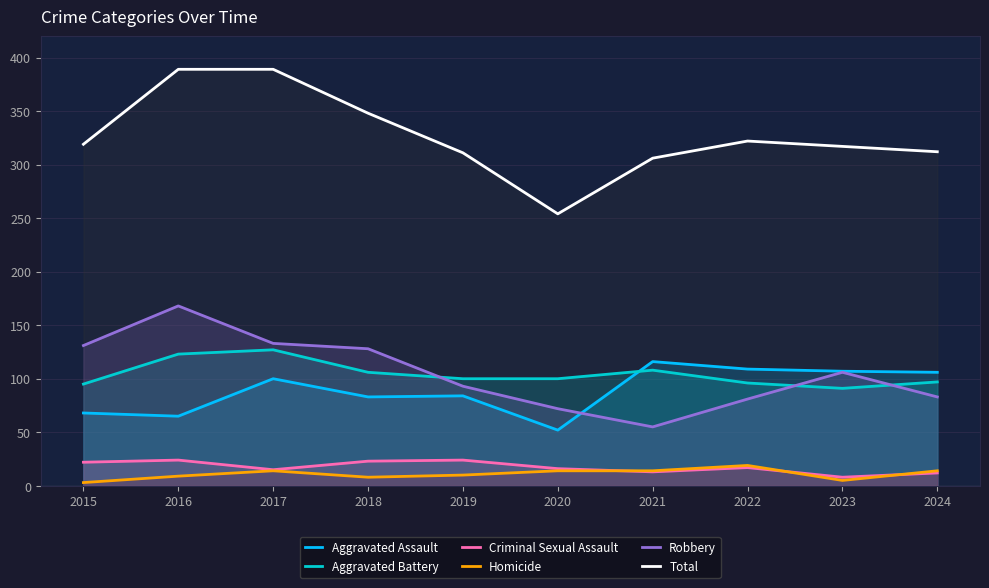

At which label is Aggravated Assault closest to 84?

2019